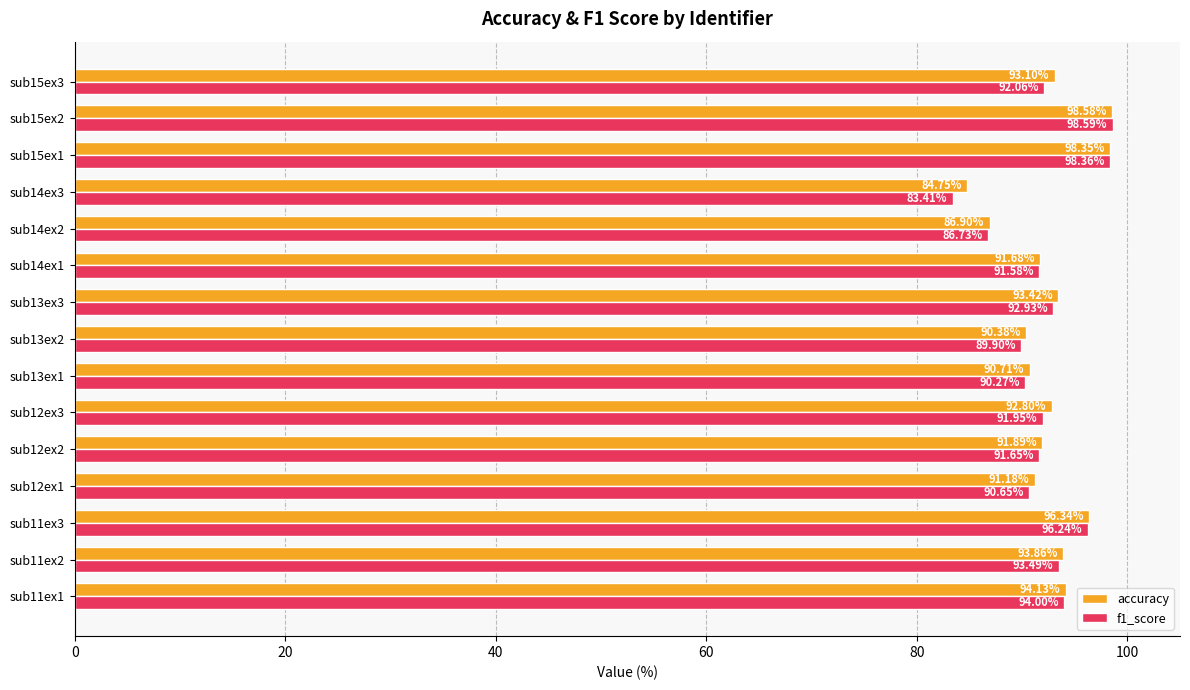

Is the value of accuracy at sub11ex1 greater than the value of f1_score at sub13ex1?

Yes